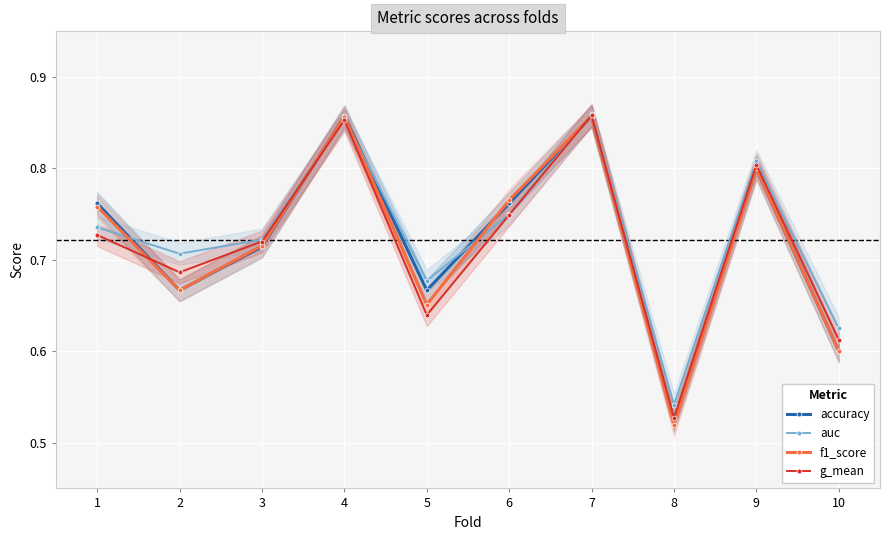

Between 1 and 3, which series saw the biggest shift?

accuracy